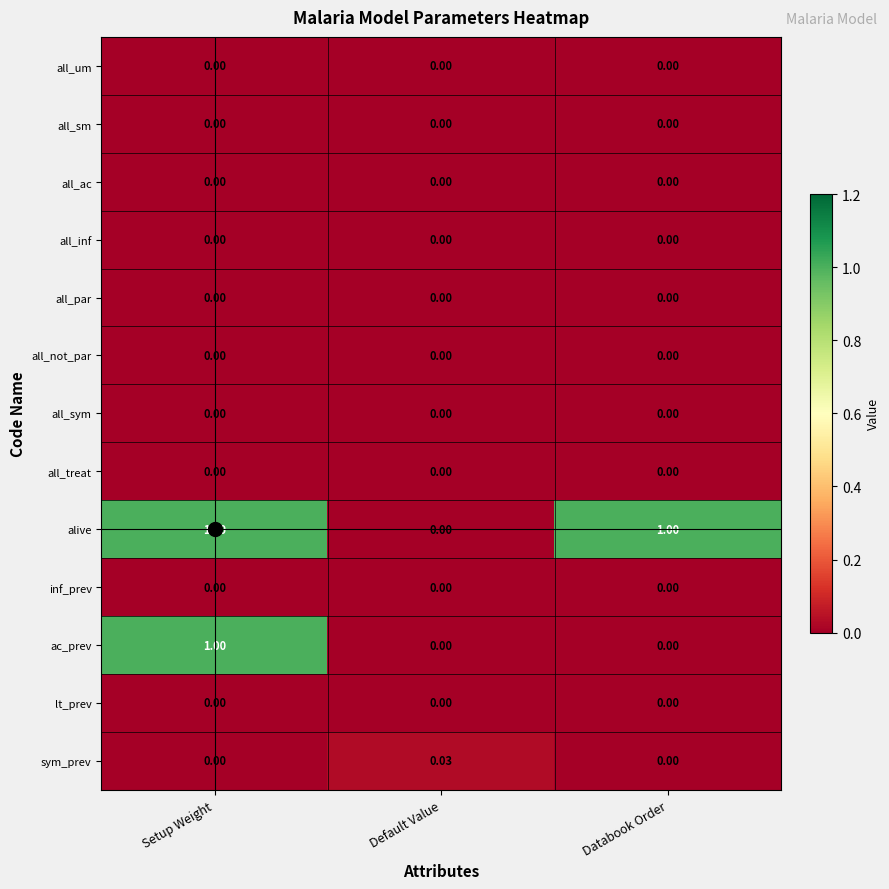

Which series has the largest total across all categories?

alive